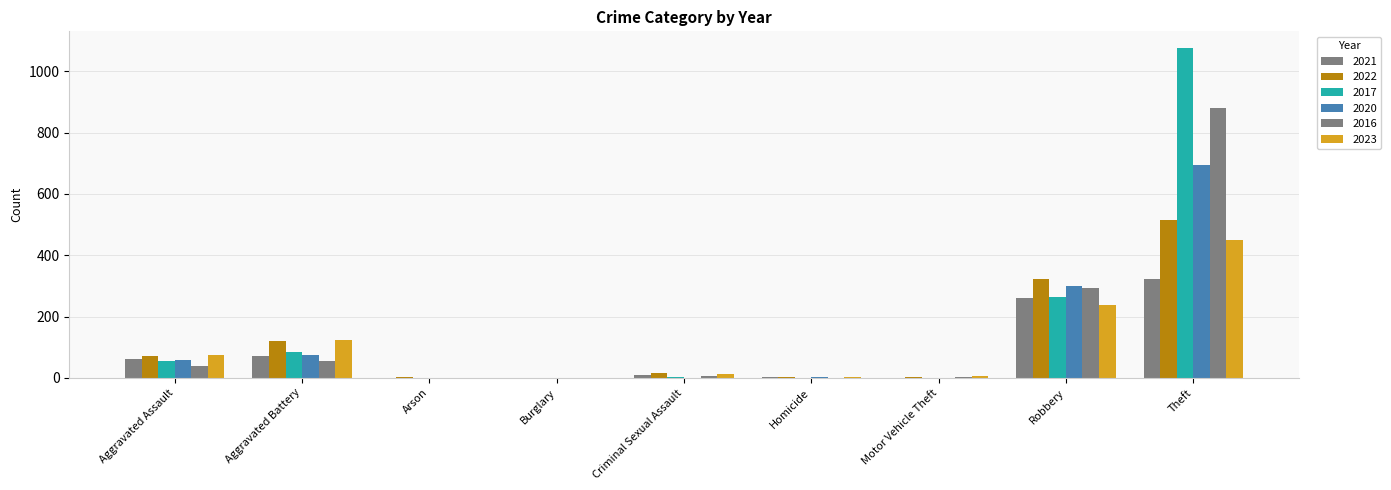

What is the maximum value for 2022?

514